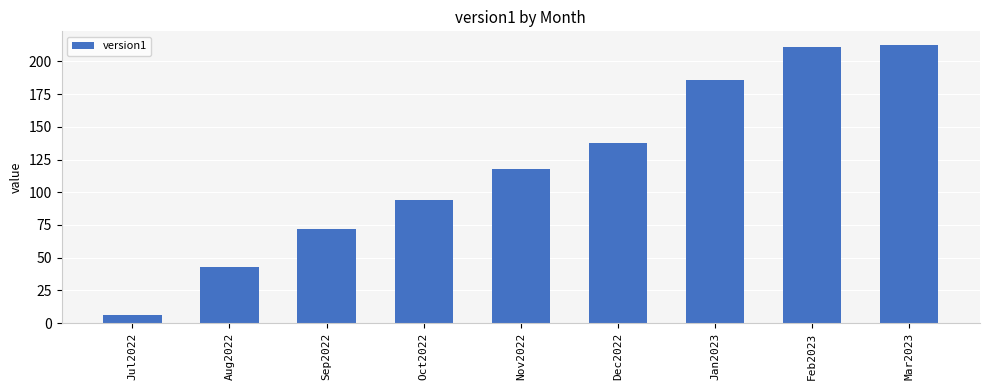

What is the average value?

120.0